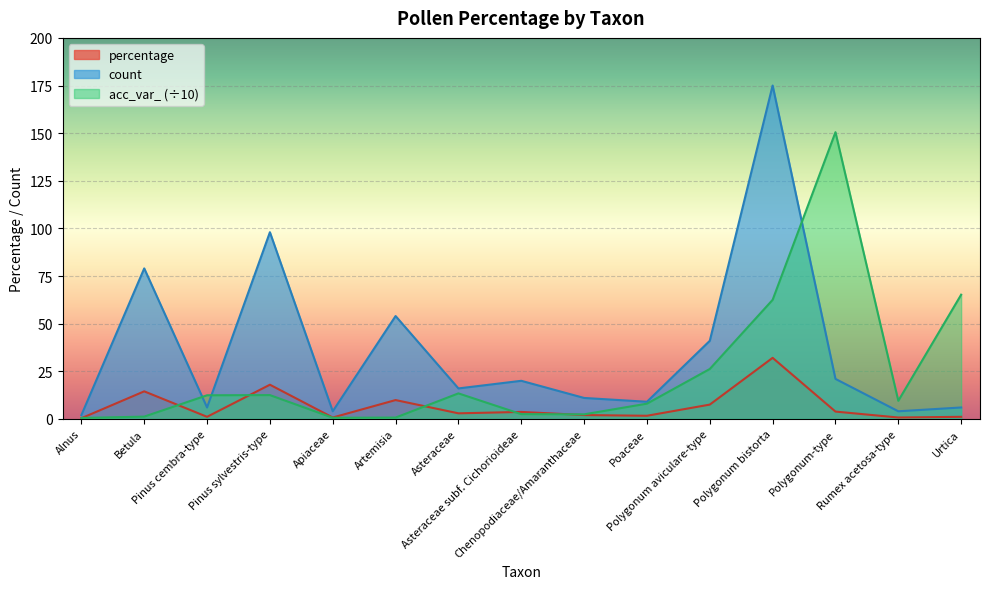

What is the label of the 12th point from the left?

Polygonum bistorta